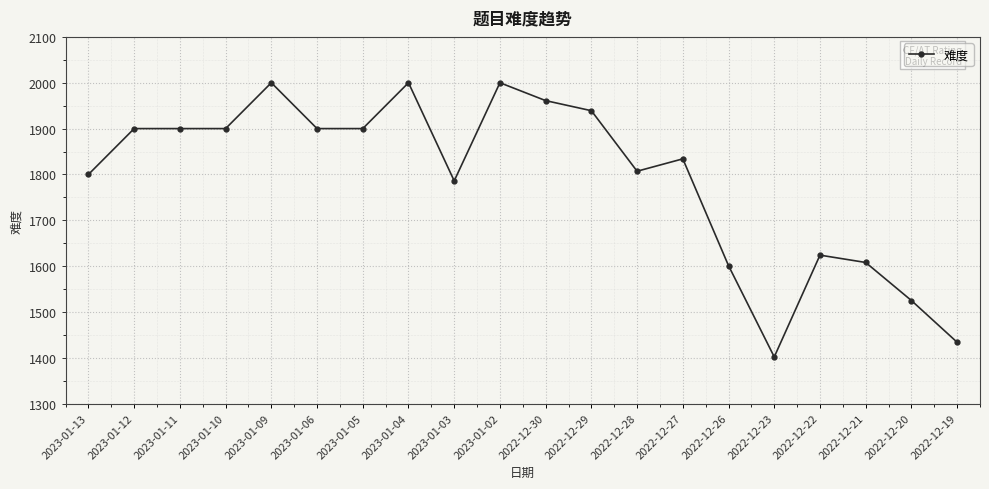

Is it true that the value at 2022-12-22 is 1624?

True